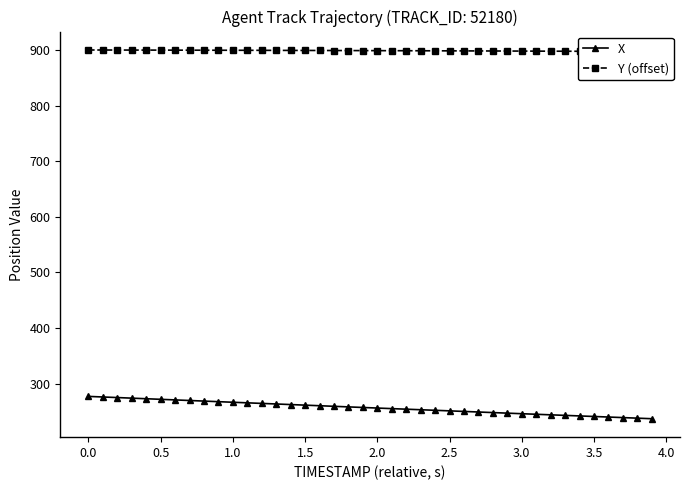

True or false: Y (offset) has more than 2 points higher than both neighbors.

False